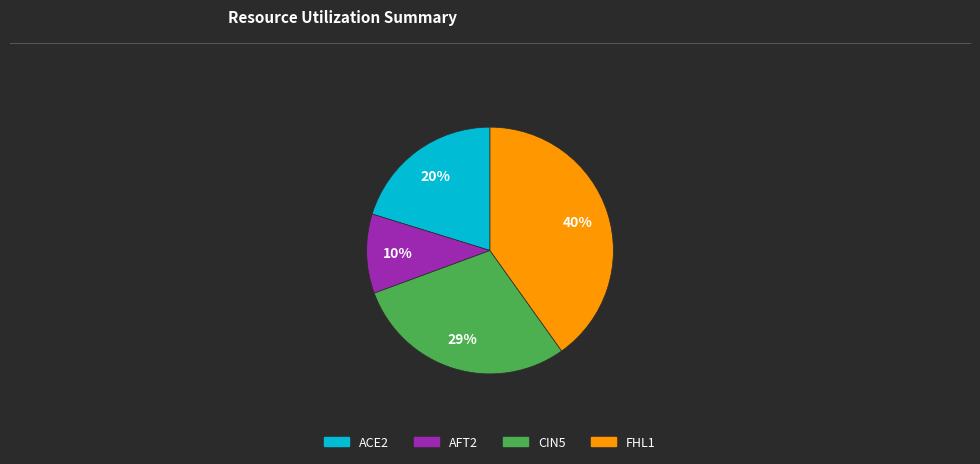

How many segments does this pie chart have?

4